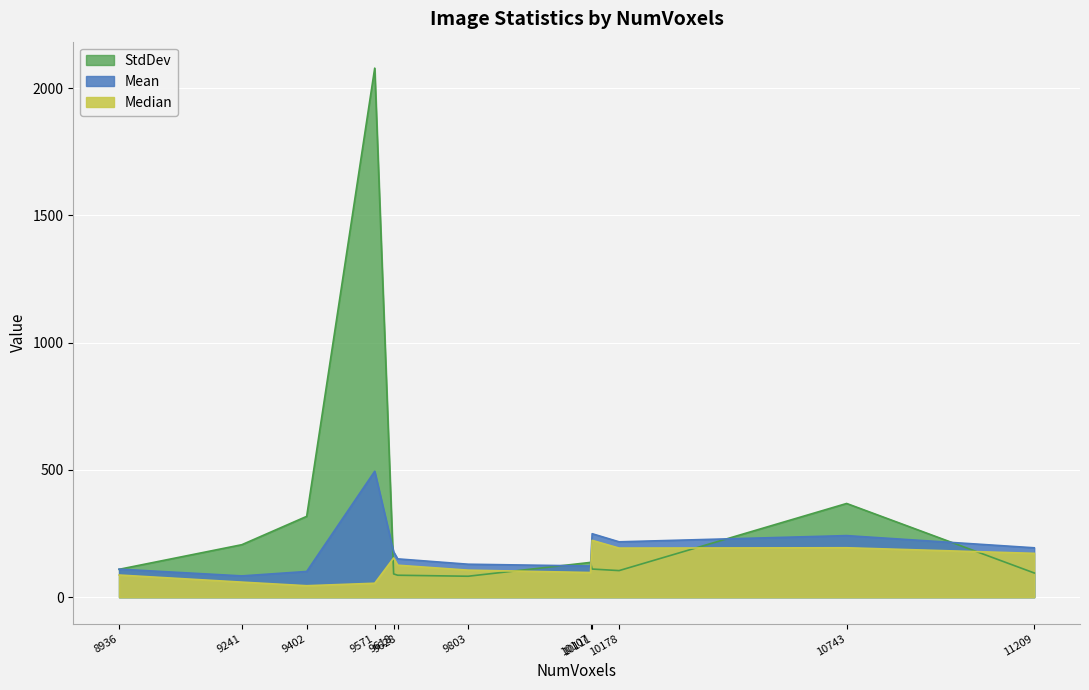

Which series has the largest total across all categories?

StdDev